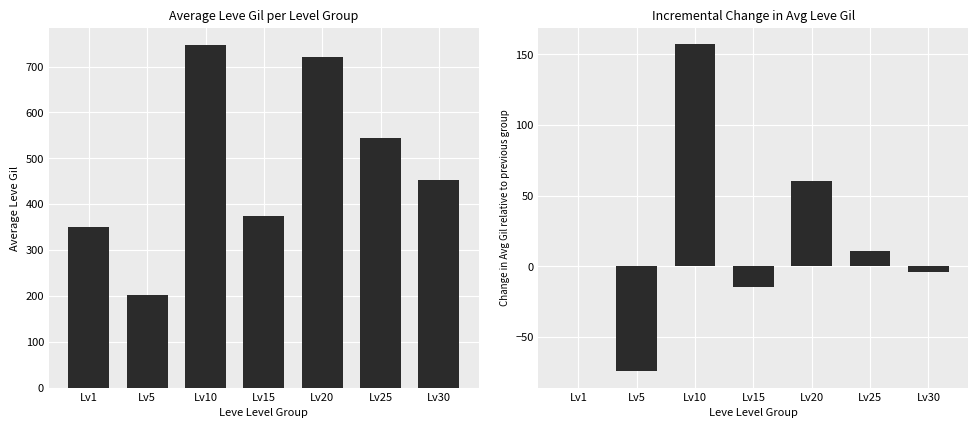

Reading right to left, transcribe all the data shown in this chart.

Leve Gil: 452.5	545.0	720.0	373.3	746.7	201.7	349.8
Gil Change: -3.7	11.1	60.4	-14.8	157.0	-74.1	0.0